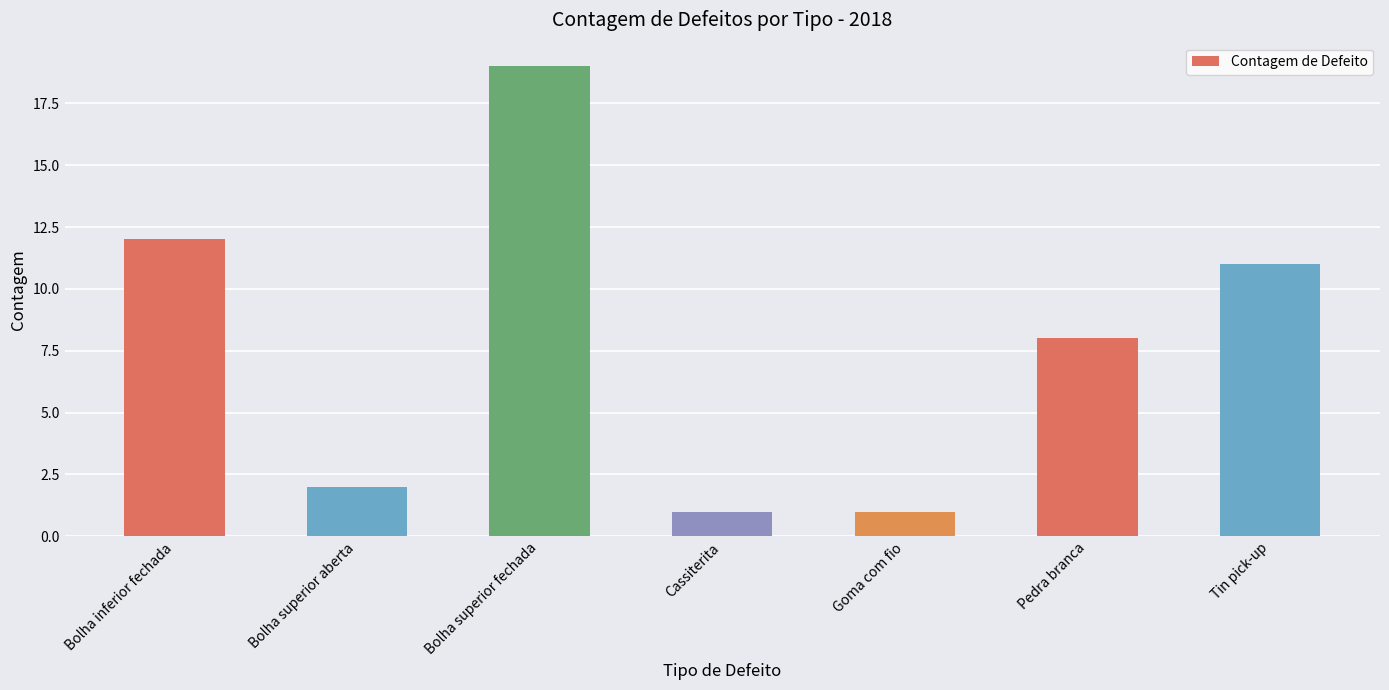

How many bars are there in total?

7